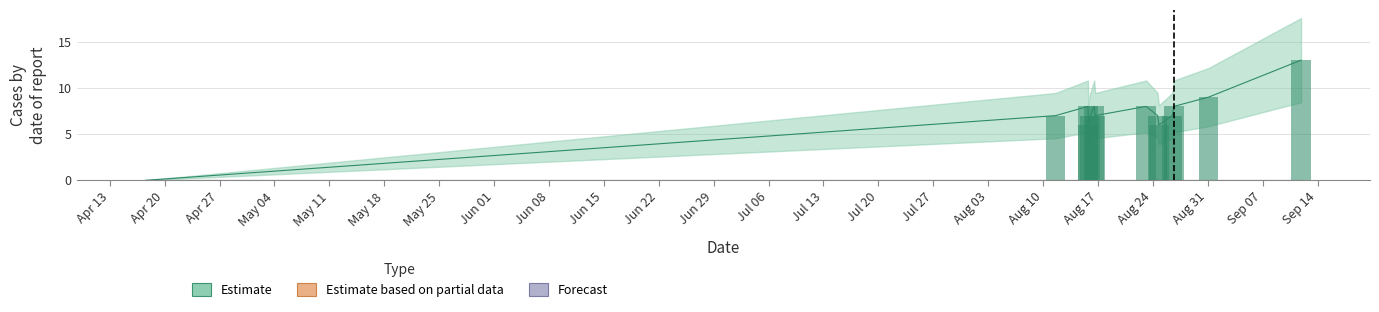

Which has a higher value, 1597537087 or 1598278796?

1597537087